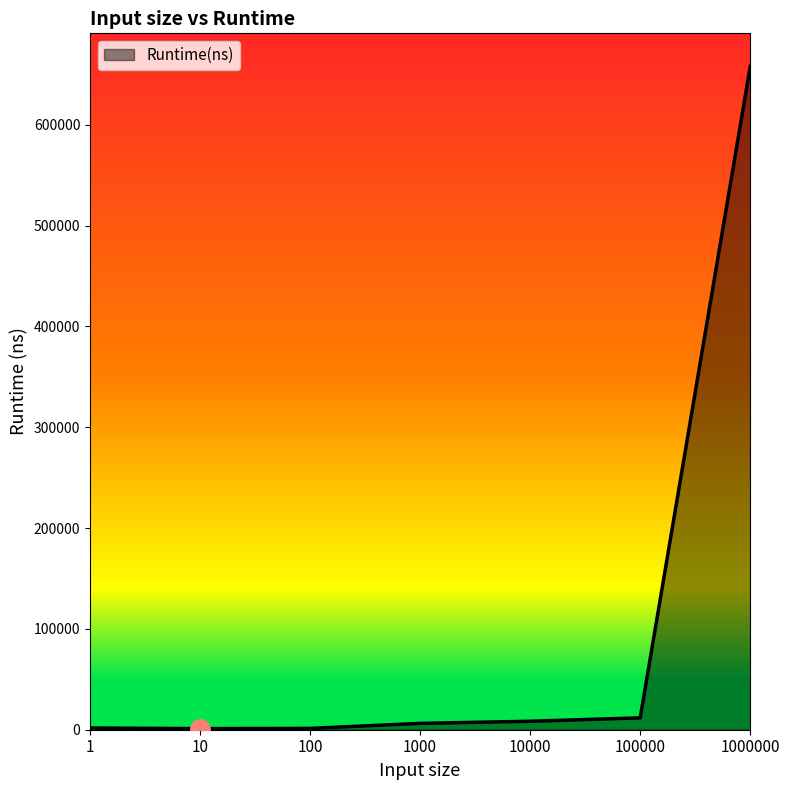

The chart shows a value of 657900 at 1000000. True or false?

True